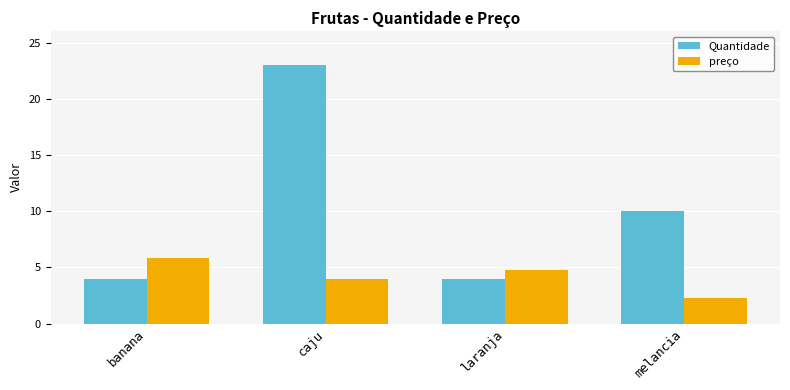

What is the smallest value displayed?

2.3